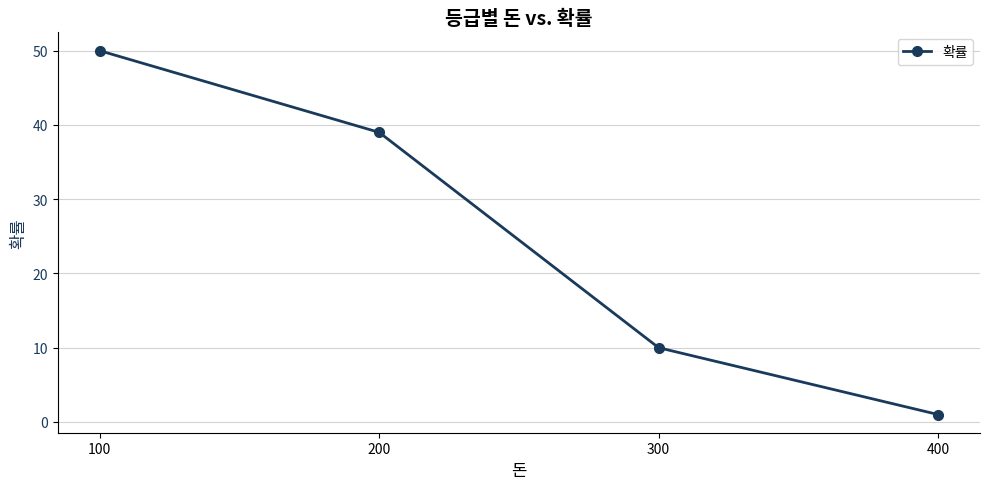

What is the sum of the values at 100 and 400?

51